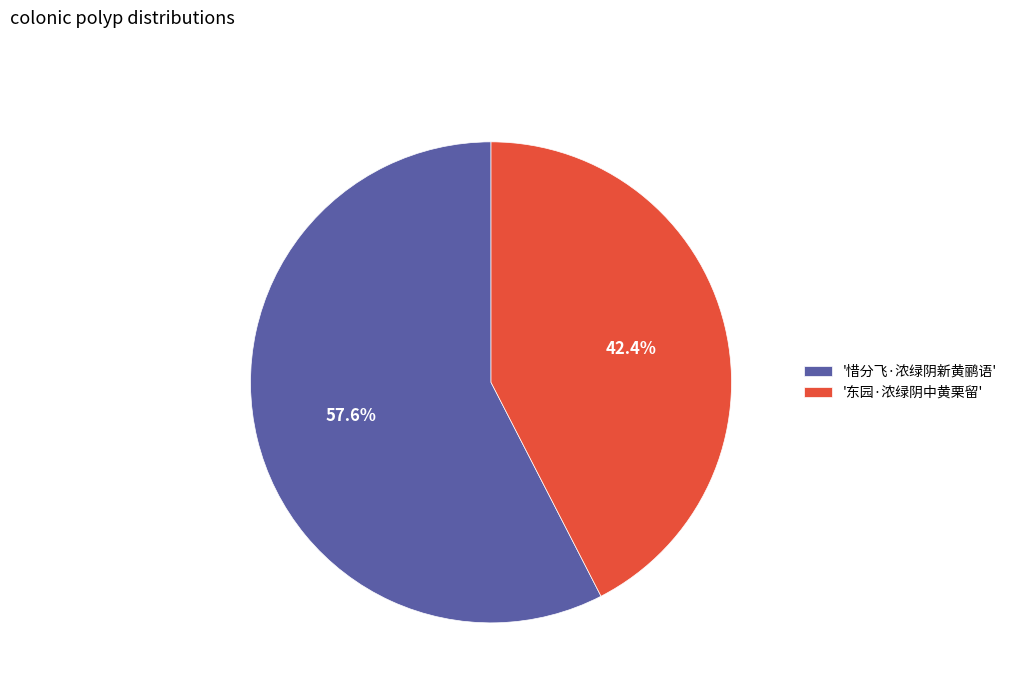

Which slice is the largest?

'惜分飞·浓绿阴新黄鹂语'